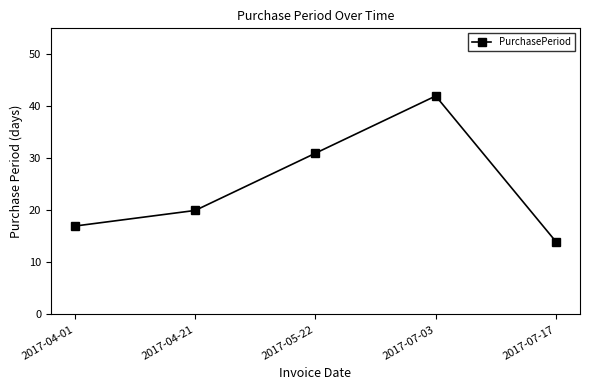

List the labels in order of value, largest first.

2017-07-03, 2017-05-22, 2017-04-21, 2017-04-01, 2017-07-17